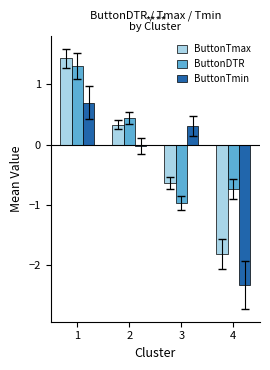

Which category has the lowest value in the ButtonTmax series?

4